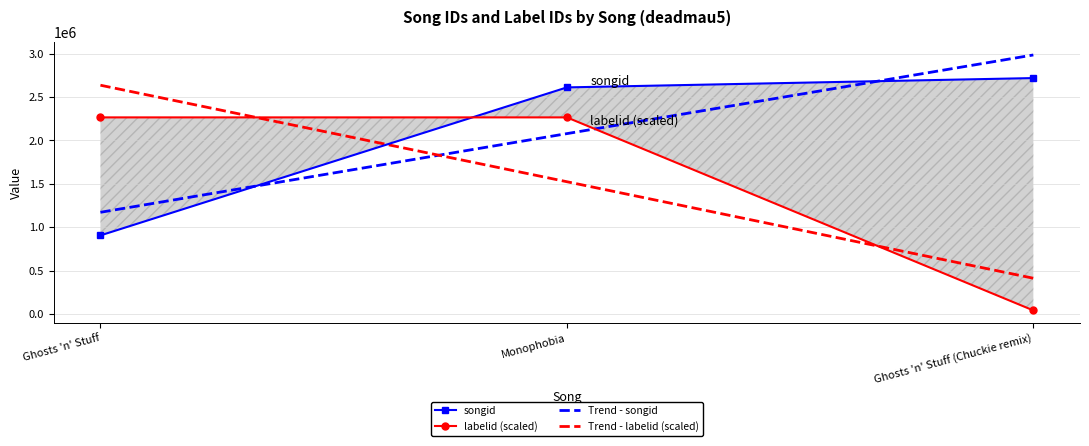

What is the average value of the Trend - labelid (scaled) series?

1523558.7